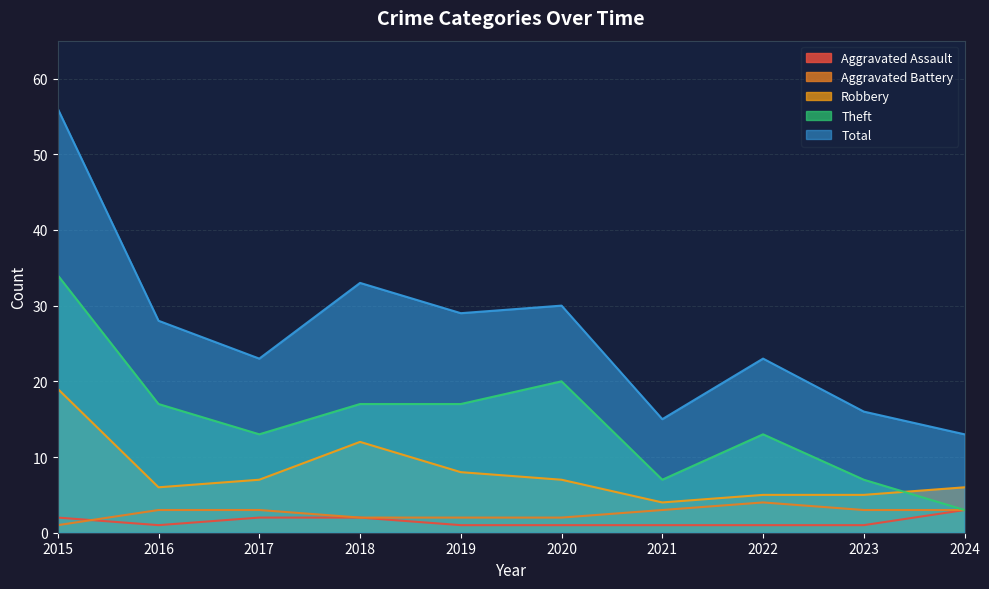

Which series ends up on top after the final intersection of Aggravated Battery and Aggravated Assault?

Aggravated Battery